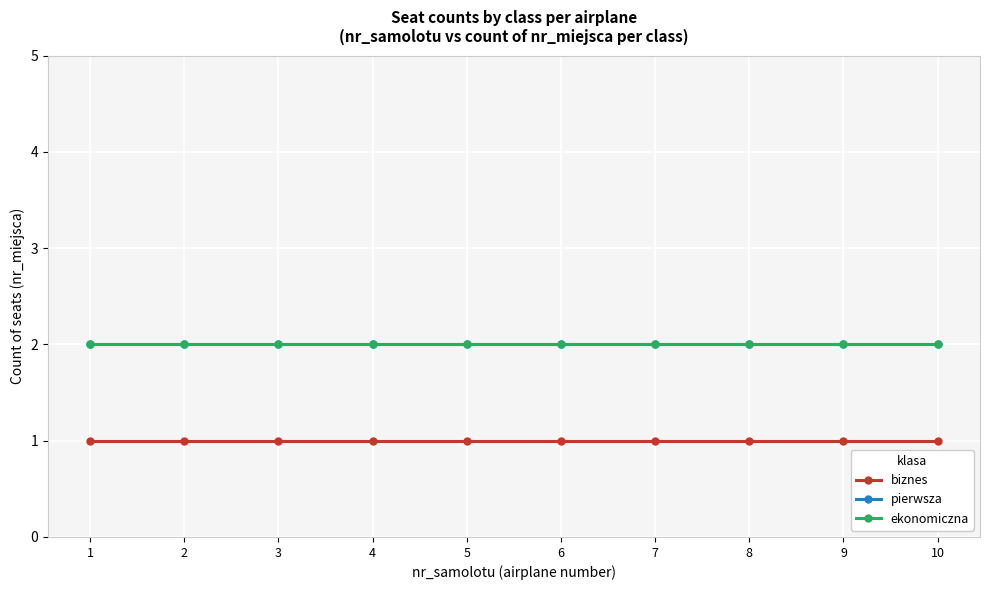

What is the difference between the highest and lowest values at 7?

1